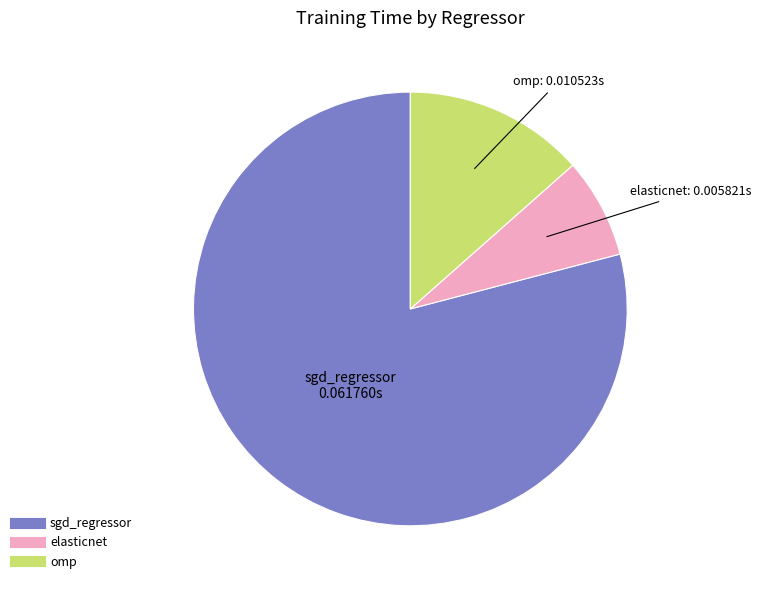

Is the sum of elasticnet and sgd_regressor greater than half?

Yes